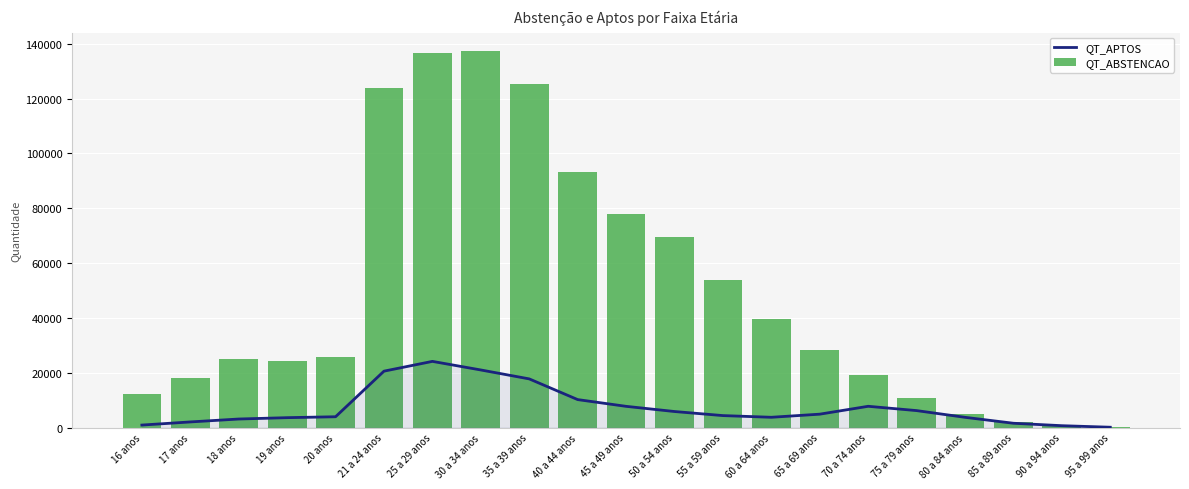

Are the bars grouped side by side (vs. stacked)?

Yes